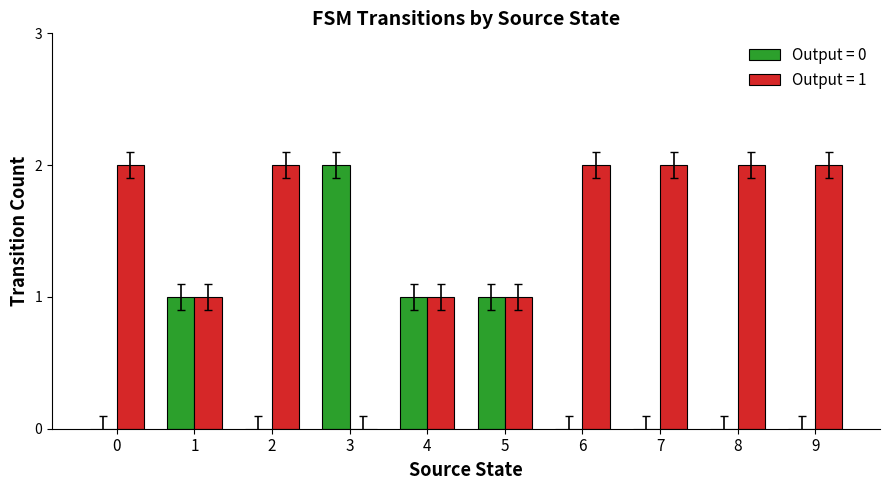

True or false: Output = 1 has a value of 0 at 0.

False